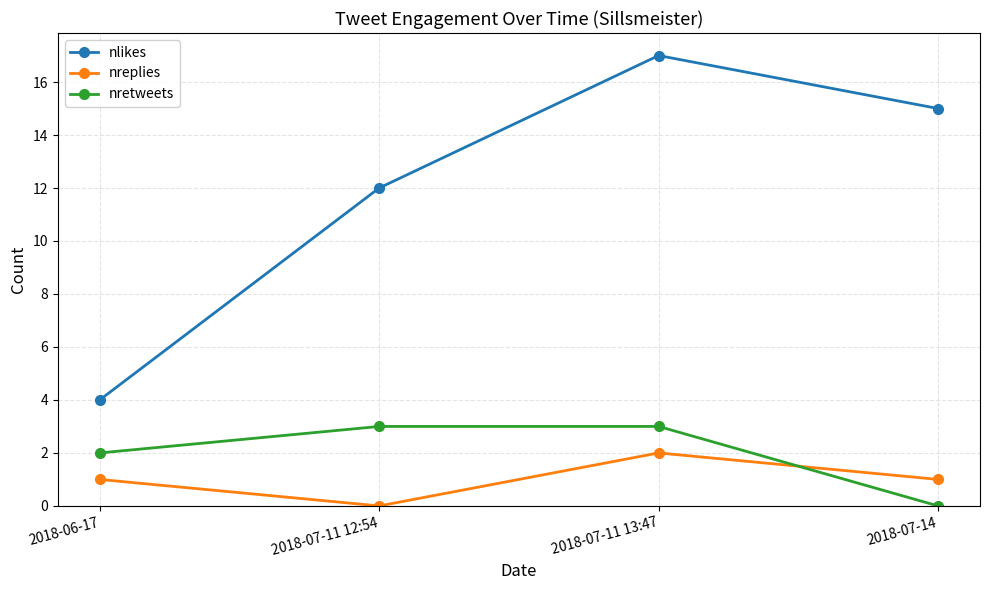

Rank the series at 2018-07-14 from lowest to highest value.

nretweets, nreplies, nlikes